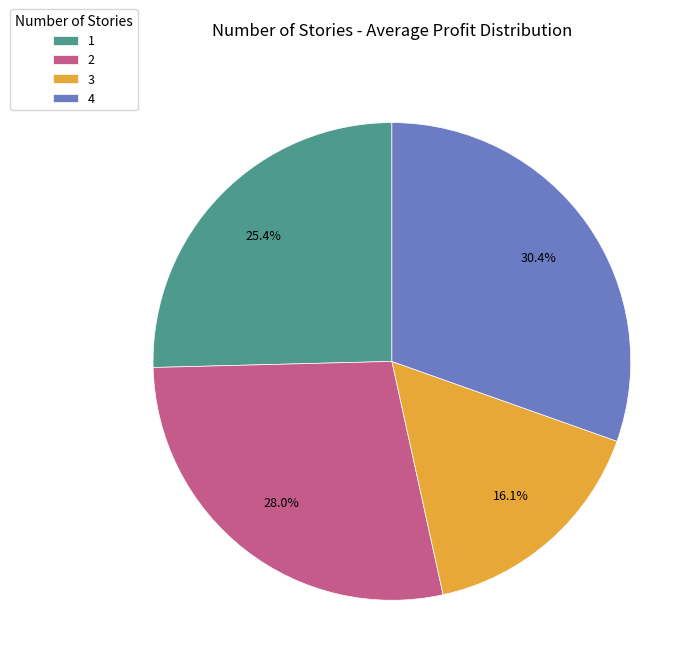

How many slices are in this pie chart?

4